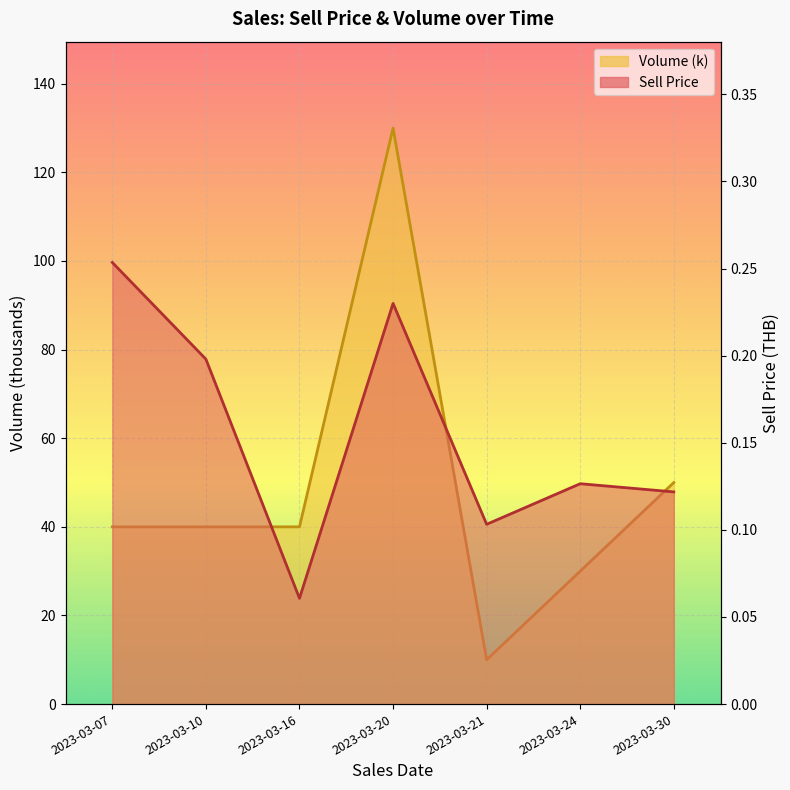

What is the value of the Volume (k) point at the 4th from the left?

130.0